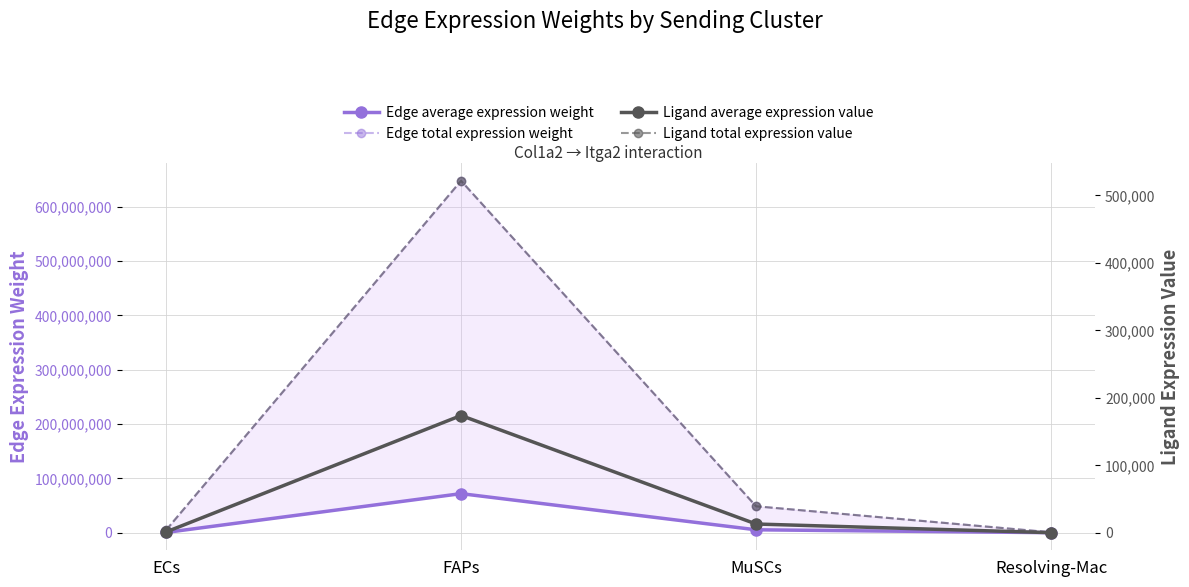

What is the maximum value shown in the chart?

647869995.1